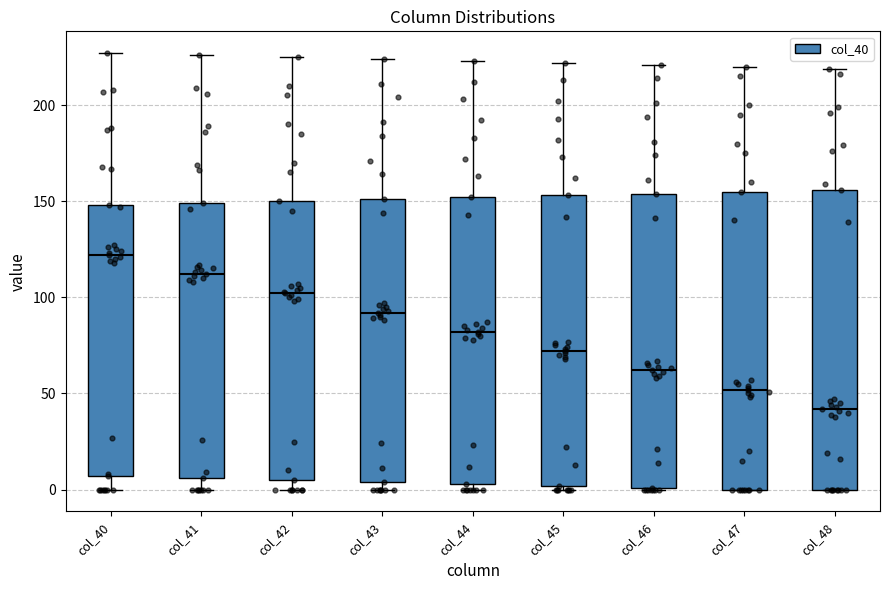

Reading left to right, read every box against the y-axis: the position of its median line, the range the box covers, and the ends of its whiskers. The values are not printed on the chart, so give them approximately, as read against the axis.

col_40: median 120, box 5 to 150, whiskers 0 to 225
col_41: median 110, box 5 to 150, whiskers 0 to 225
col_42: median 100, box 5 to 150, whiskers 0 to 225
col_43: median 90, box 5 to 150, whiskers 0 to 225
col_44: median 80, box 5 to 150, whiskers 0 to 225
col_45: median 70, box 0 to 155, whiskers 0 (just below the box's lower edge) to 220
col_46: median 60, box 0 to 155, whiskers 0 to 220
col_47: median 50, box 0 to 155, whiskers 0 to 220
col_48: median 40, box 0 to 155, whiskers 0 to 220